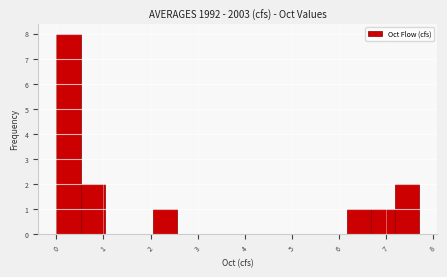

Over which range of the x-axis is the bar tallest?

0.0 to 0.5